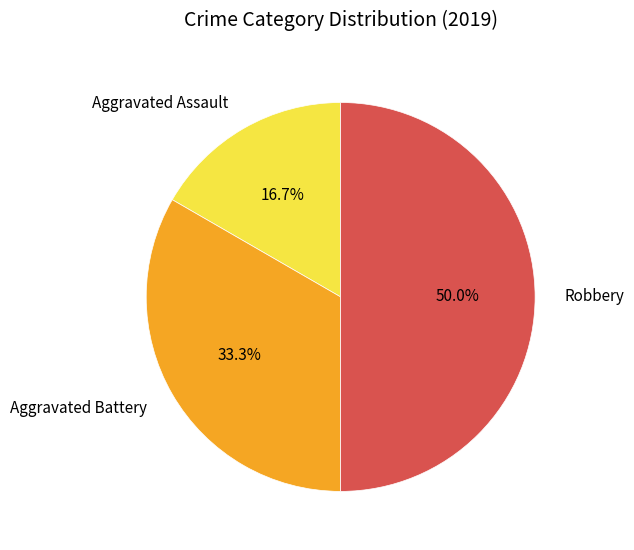

To the nearest percent, what is the difference between the Robbery and Aggravated Assault slice percentages?

33%